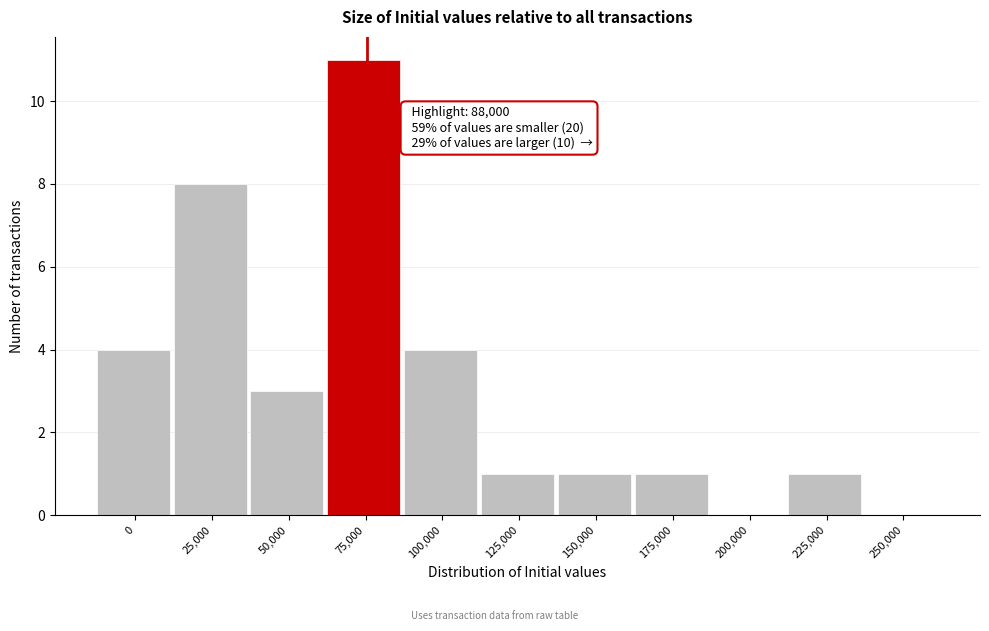

Reading left to right, what are all the values shown in this chart?

0=4	25,000=8	50,000=3	75,000=11	100,000=4	125,000=1	150,000=1	175,000=1	200,000=0	225,000=1	250,000=0